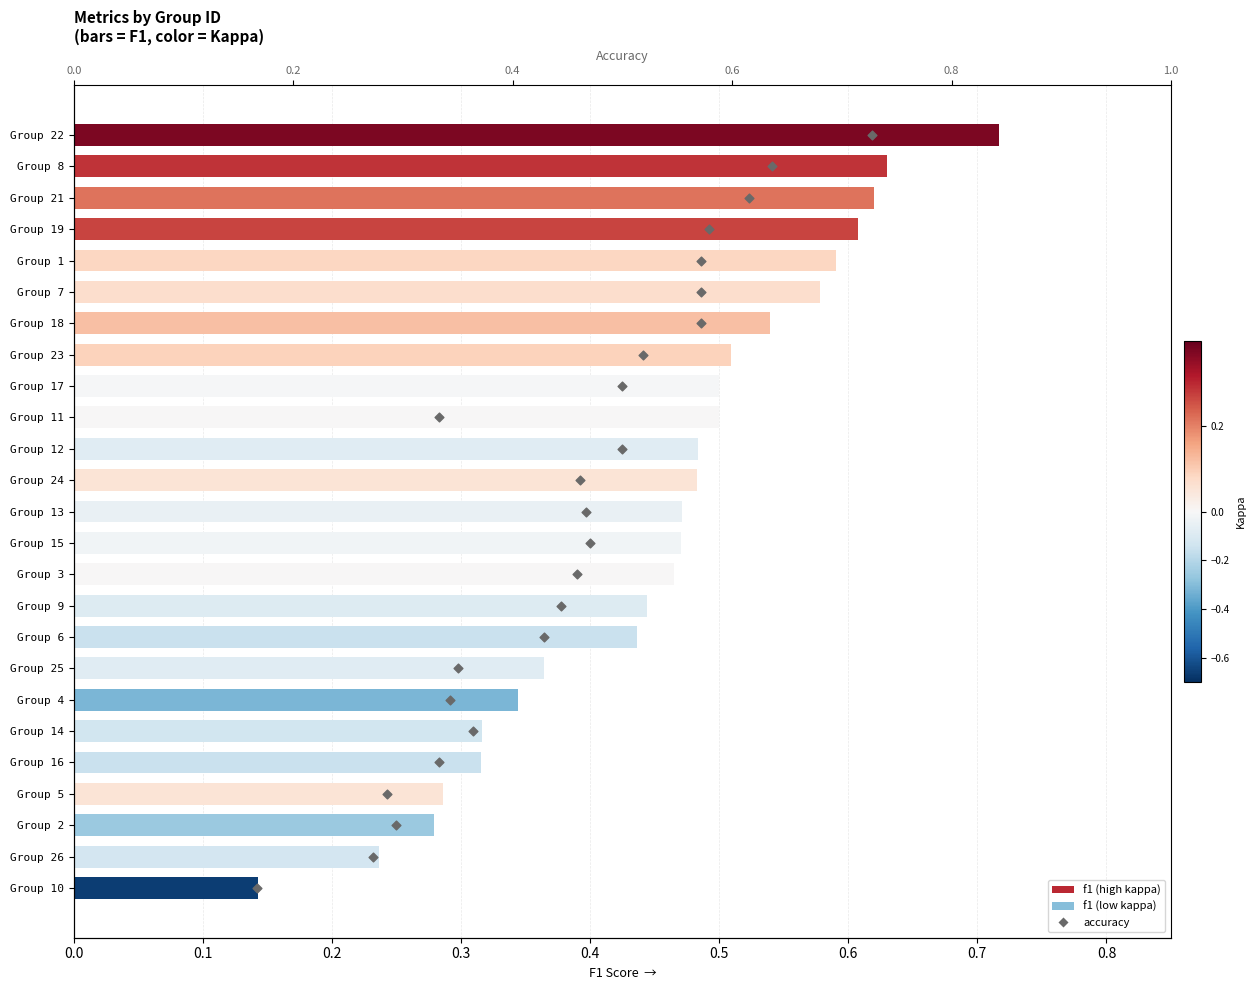

Which series contains the lowest Y value?

accuracy